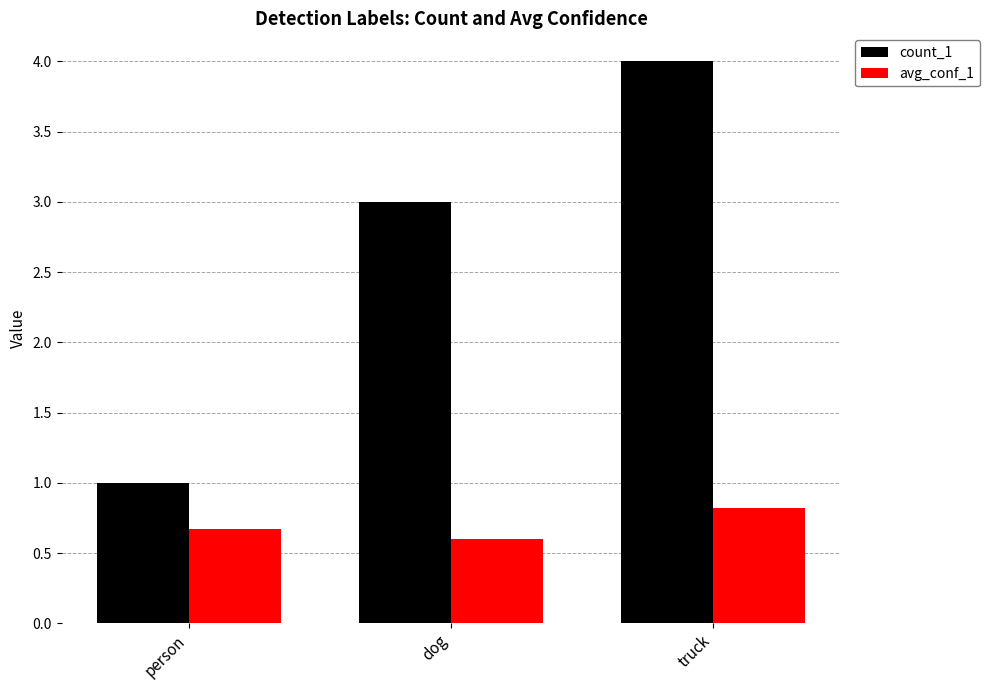

True or false: count_1 has a value of 1.0 at person.

True